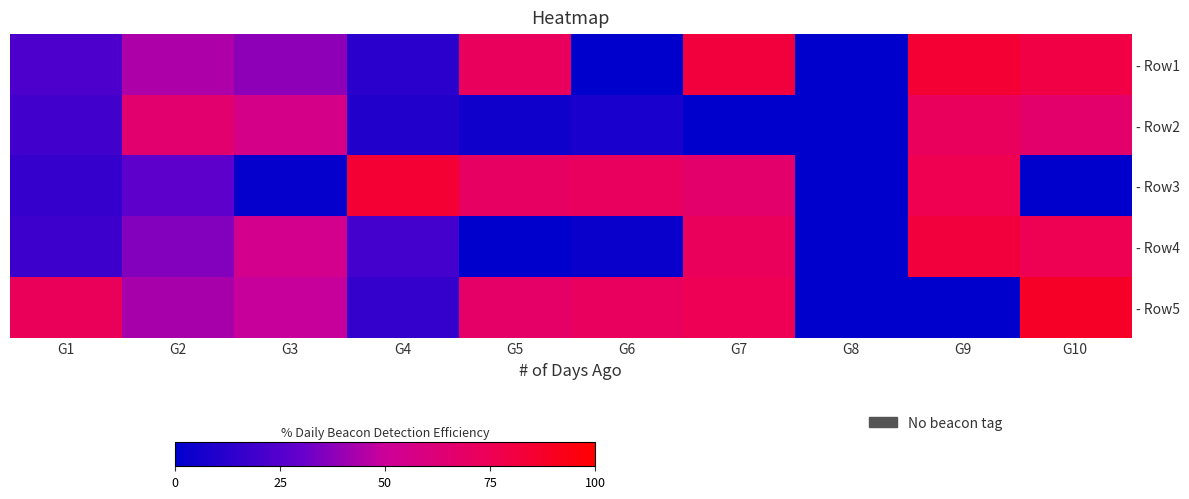

The - Row1 series shows 0.4 at G2. True or false?

True